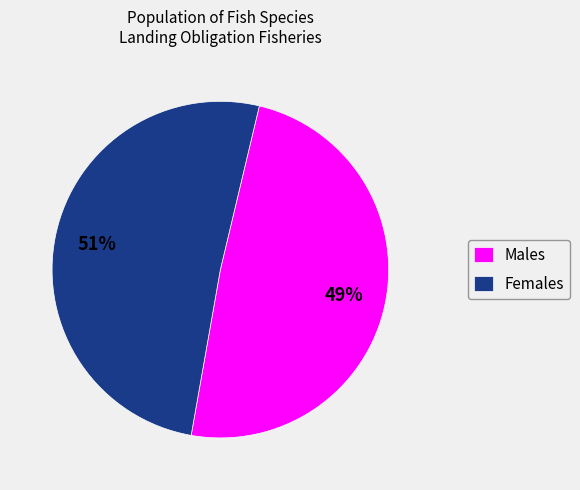

To the nearest percent, what portion does Males represent?

49%